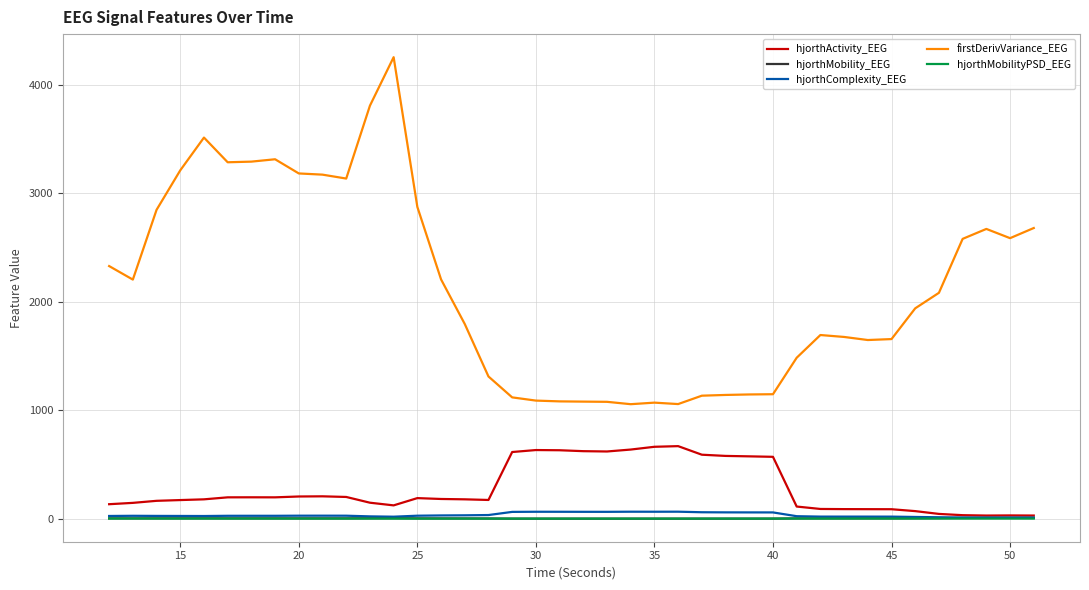

True or false: hjorthActivity_EEG and firstDerivVariance_EEG intersect in this chart.

False